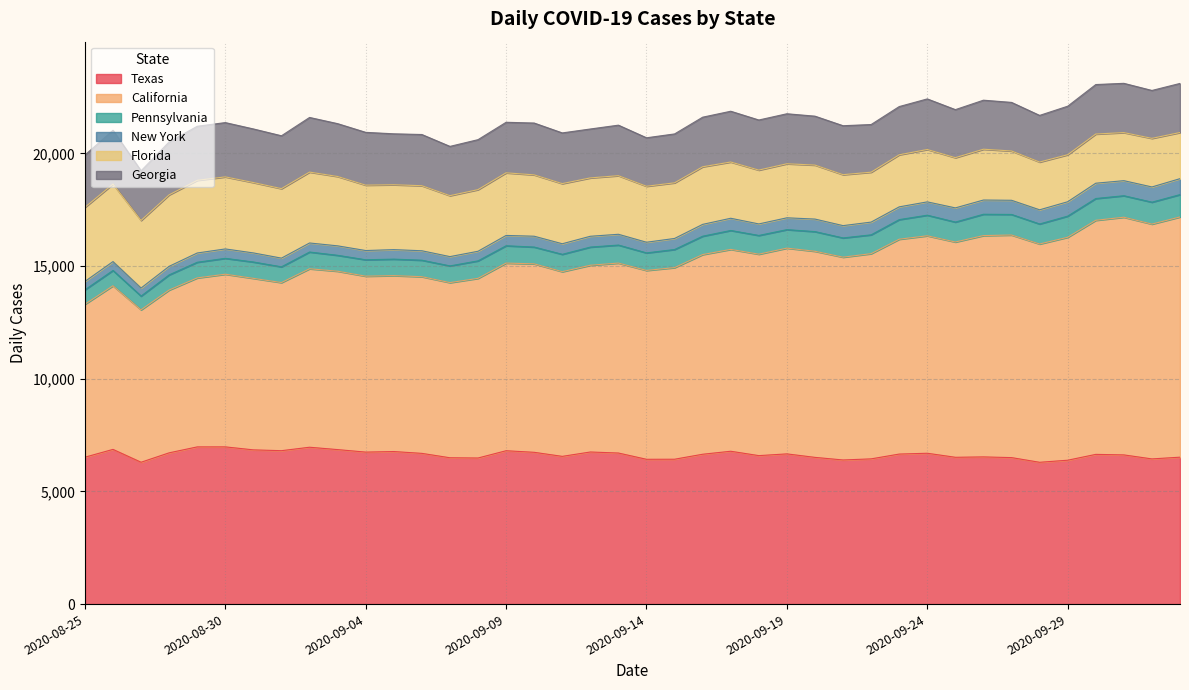

Does the chart have visible grid lines?

Yes